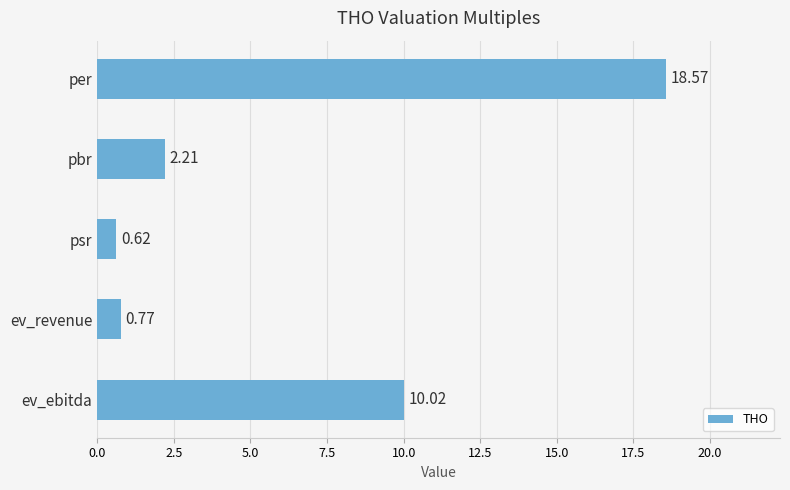

What is the maximum value shown in the chart?

18.6